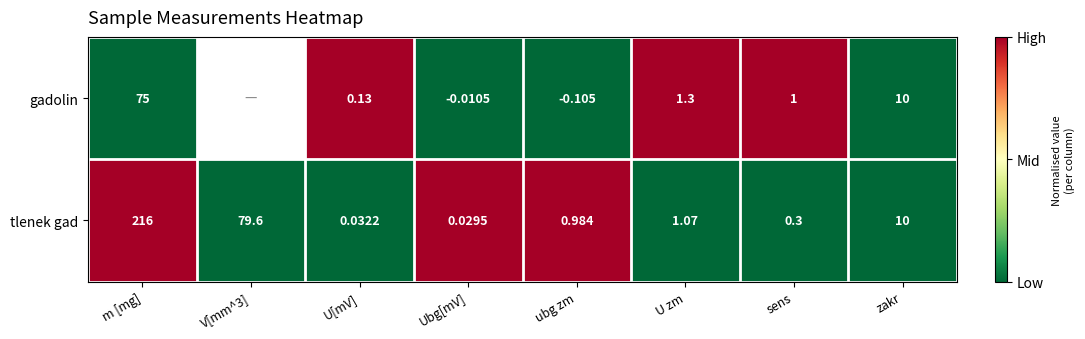

True or false: tlenek gad has a value of -0.5 at U zm.

False